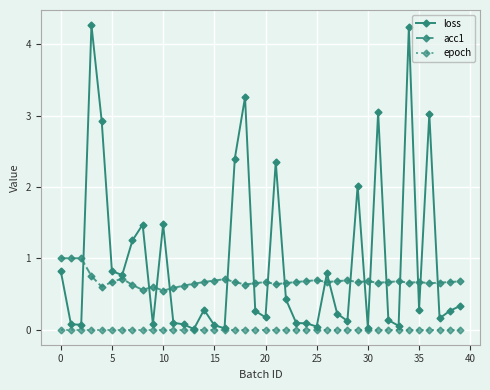

Which series has the widest spread of values?

loss